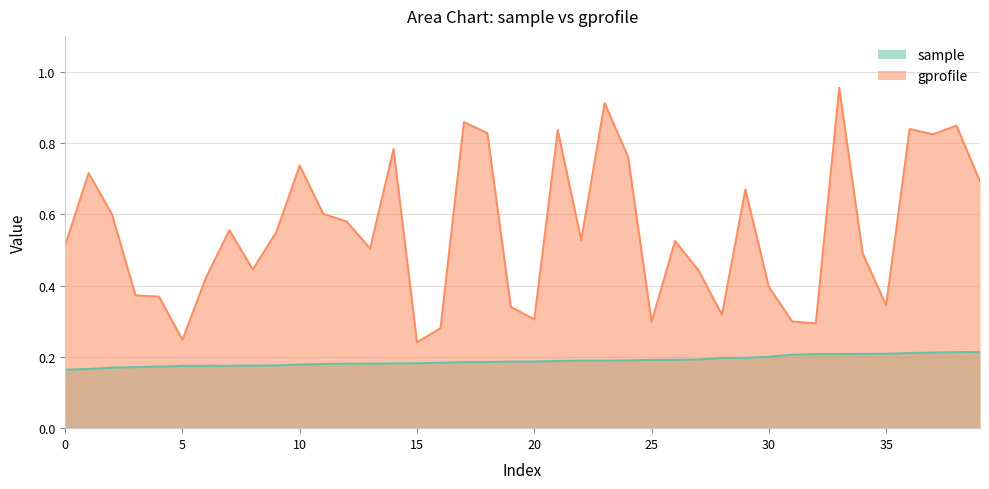

What is the difference between the second highest and second lowest values in the gprofile series?

0.7